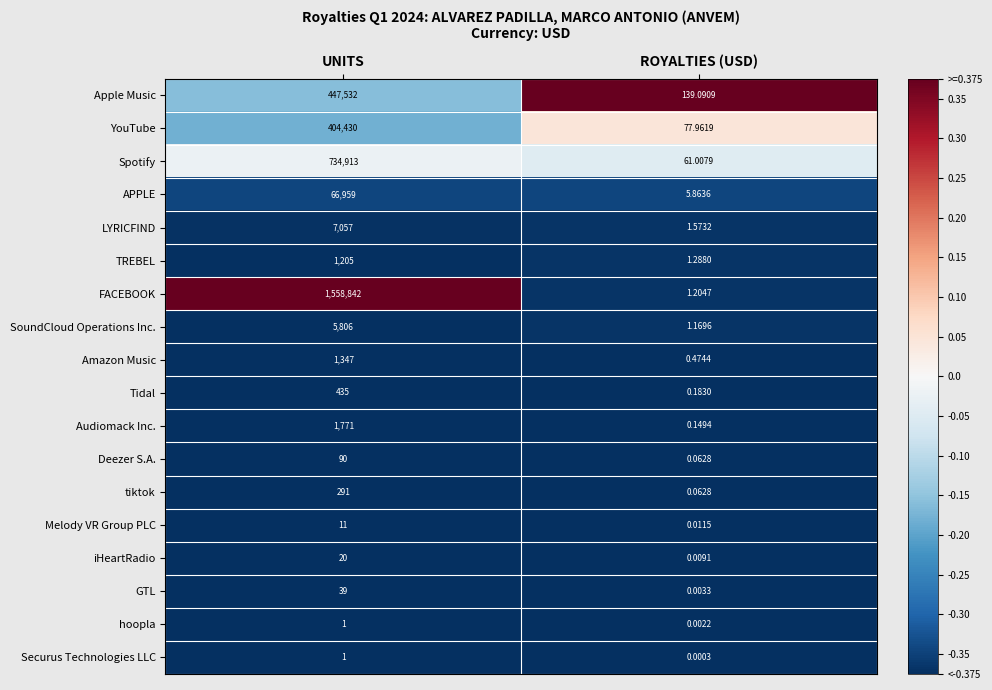

Which series changed the most between UNITS and ROYALTIES (USD)?

FACEBOOK